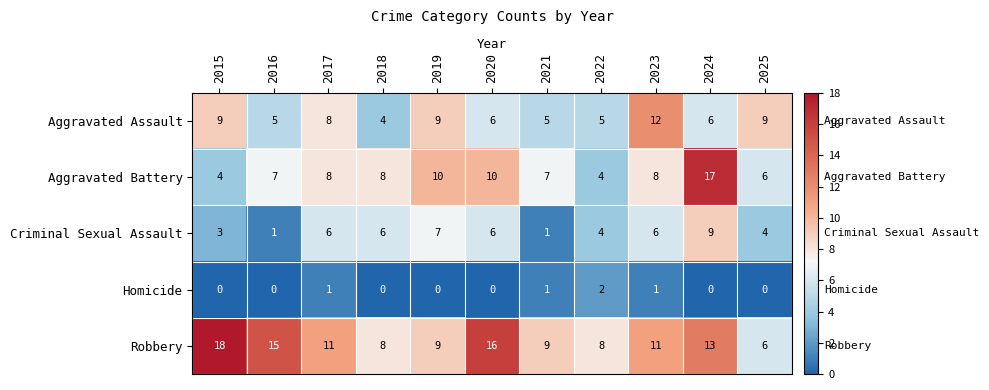

Read the Robbery value at 2021, to the nearest 10.

10